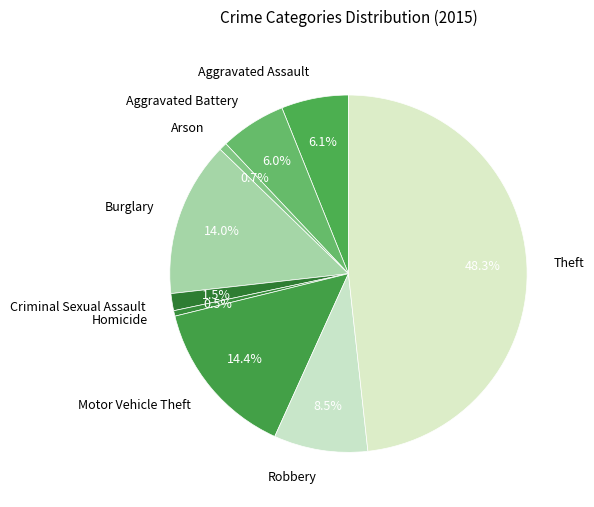

Which category has the biggest portion of the pie?

Theft